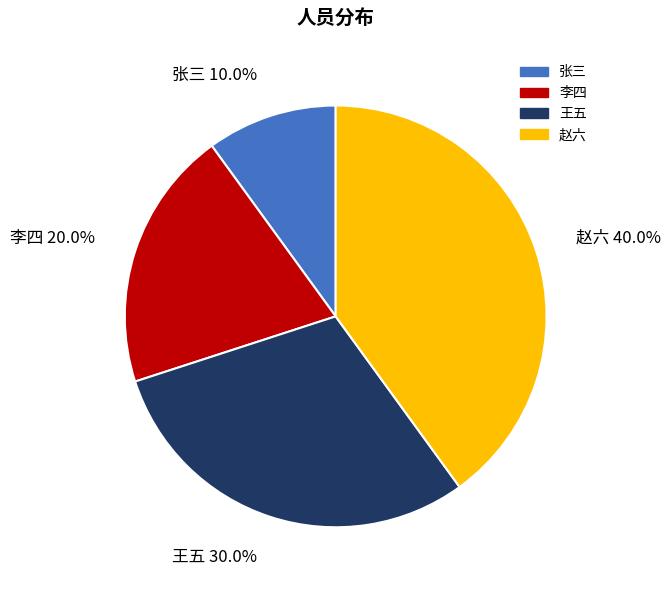

What is the largest slice in the pie chart?

赵六